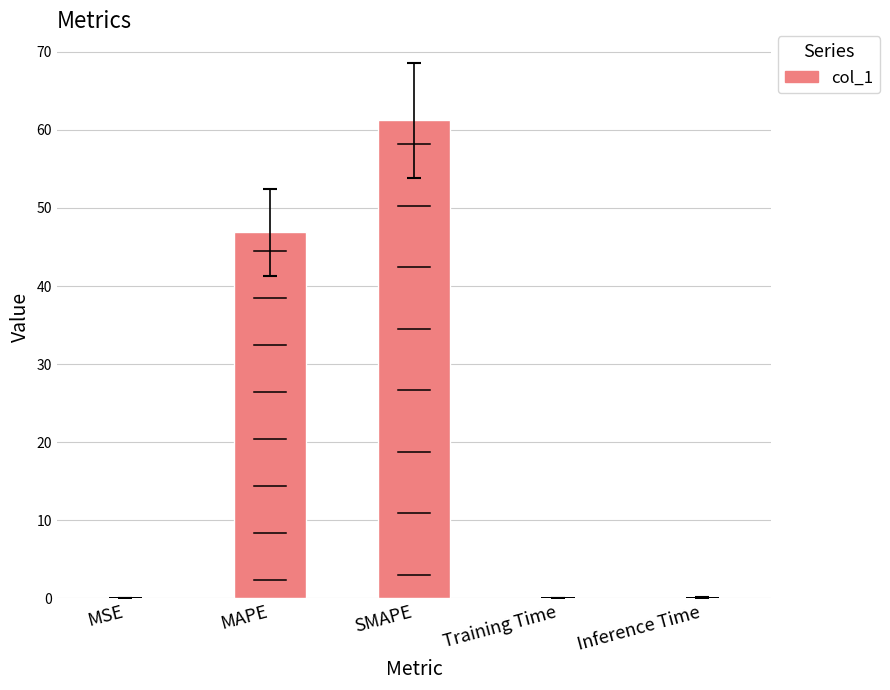

True or false: the data shows 61.2 at SMAPE.

True